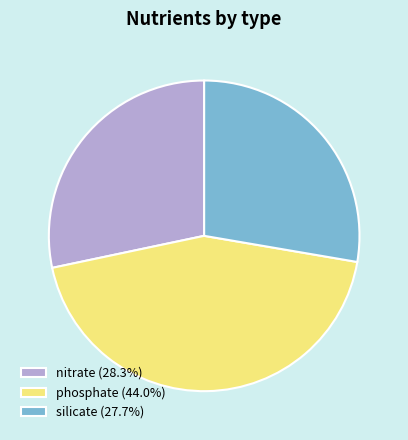

Approximately how many times larger is the value at nitrate (28.3%) compared to silicate (27.7%)?

1.0